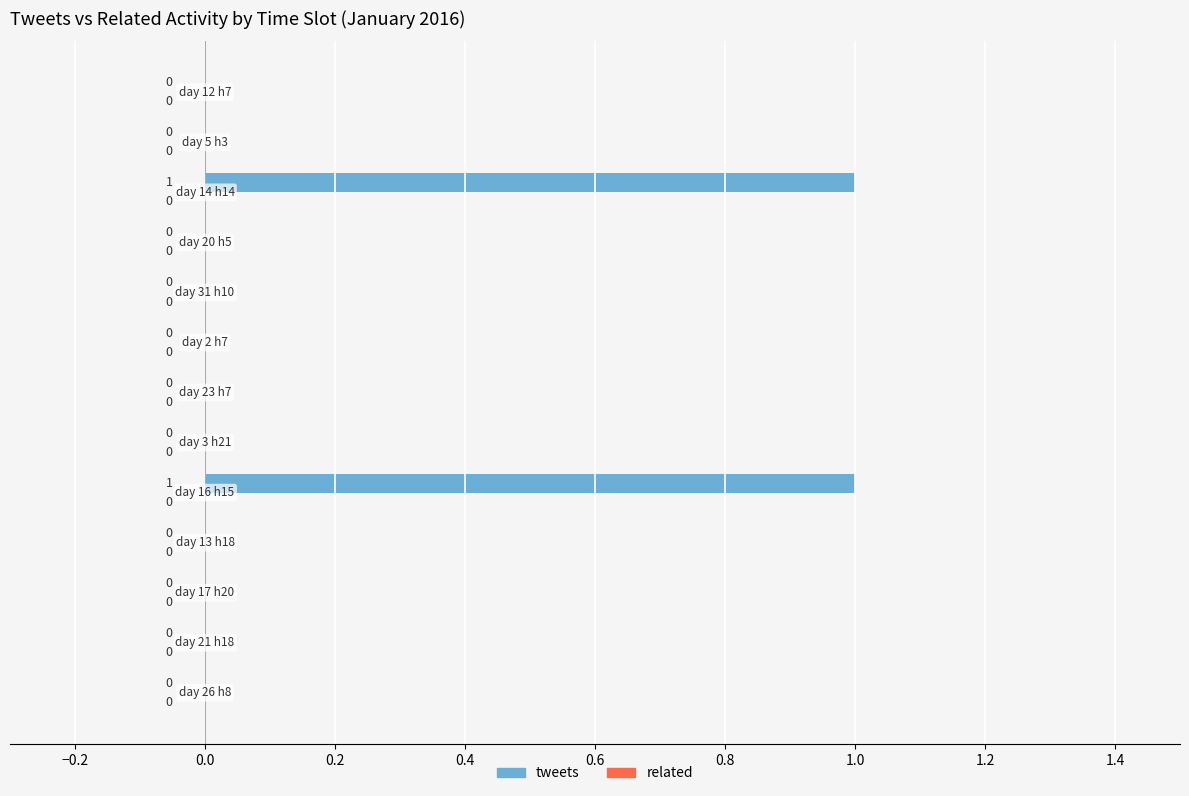

Count the number of values greater than 0.

2